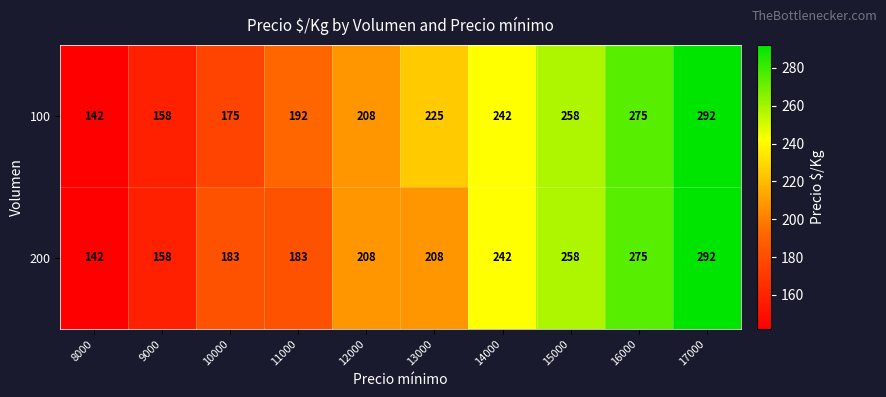

True or false: 100 has a value of 225 at 13000.

True